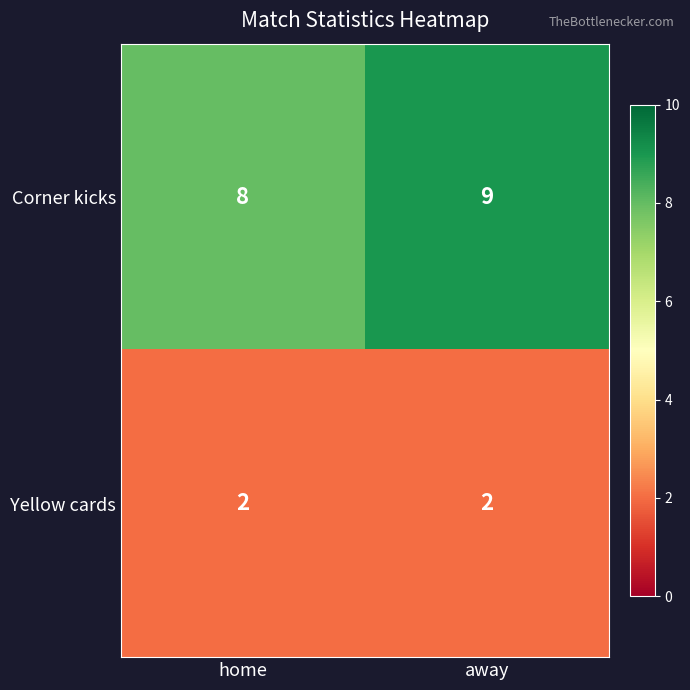

Rank the series by their maximum value, from lowest to highest.

Yellow cards, Corner kicks